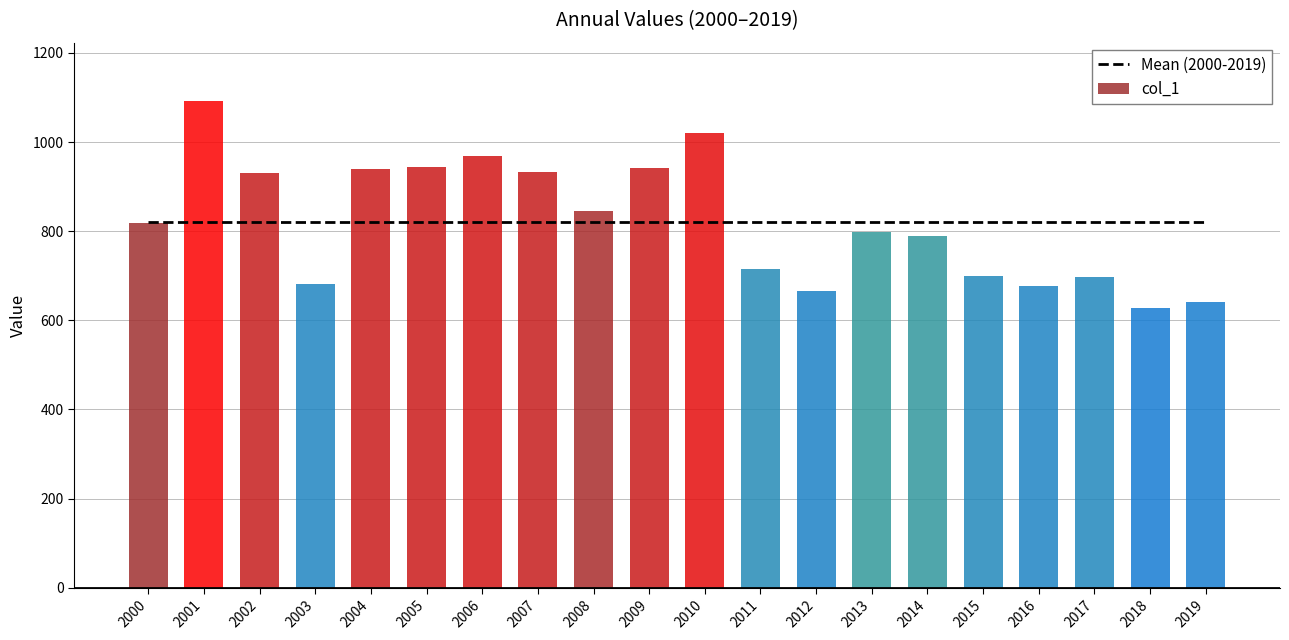

List the labels in order of Mean (2000-2019) value, largest first.

2000, 2001, 2002, 2003, 2004, 2005, 2006, 2007, 2008, 2009, 2010, 2011, 2012, 2013, 2014, 2015, 2016, 2017, 2018, 2019